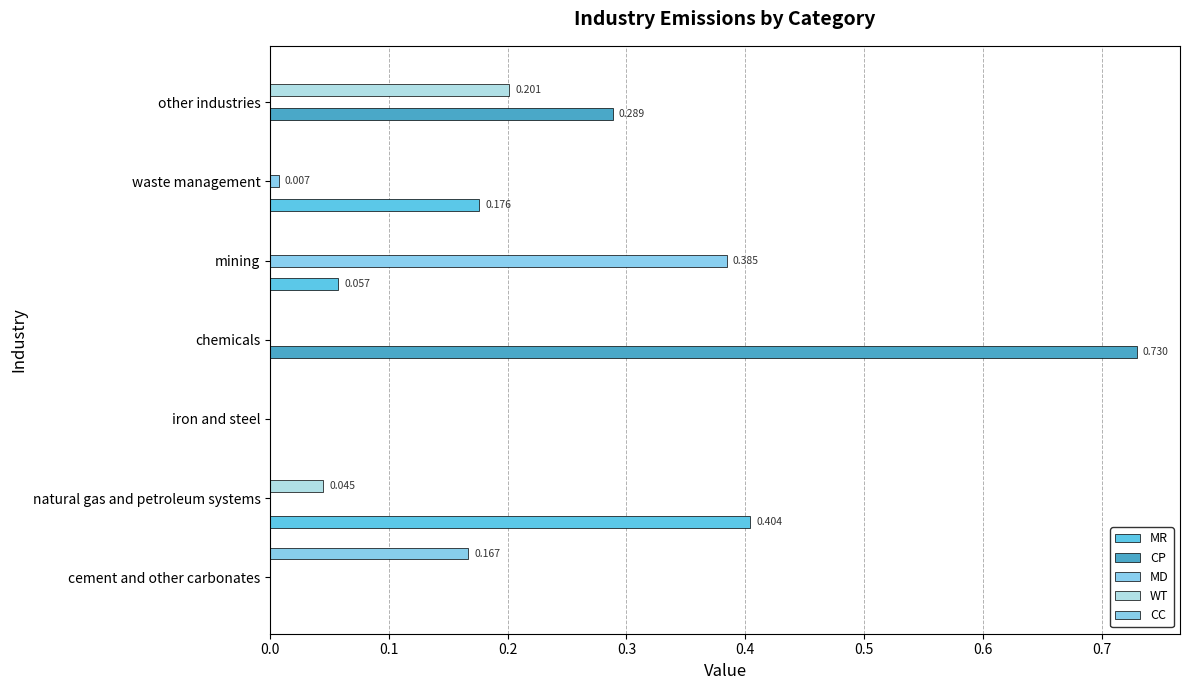

Reading left to right, transcribe all the data shown in this chart.

MR: 0.0	0.4	0.0	0.0	0.1	0.2	0.0
CP: 0.0	0.0	0.0	0.7	0.0	0.0	0.3
MD: 0.0	0.0	0.0	0.0	0.4	0.0	0.0
WT: 0.0	0.0	0.0	0.0	0.0	0.0	0.2
CC: 0.2	0.0	0.0	0.0	0.0	0.0	0.0